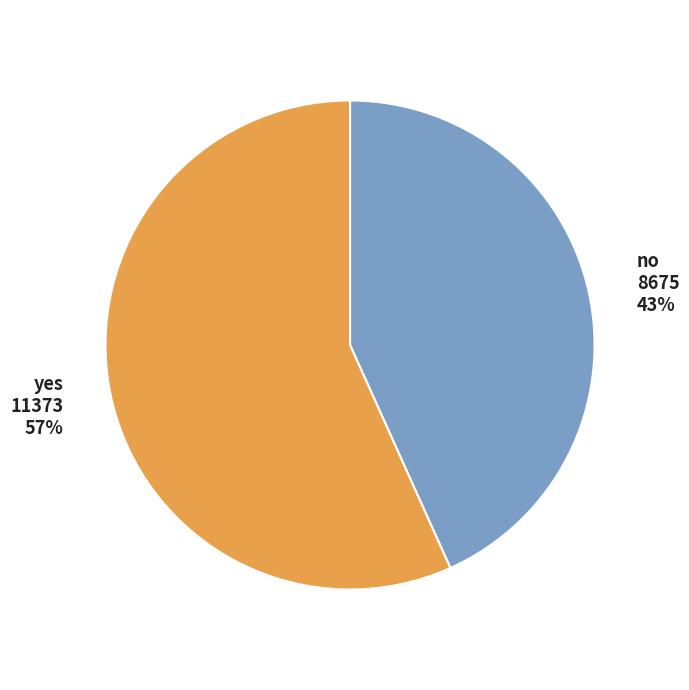

Which slice is the smallest?

no